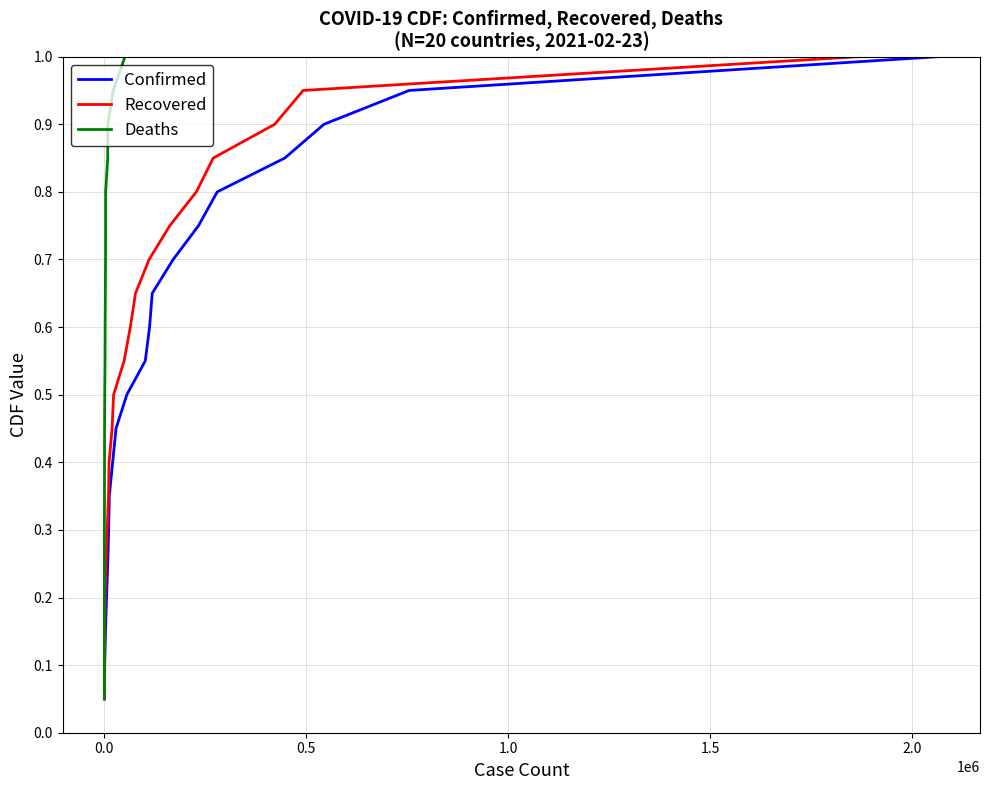

True or false: Confirmed has more than 2 interior local peaks.

False